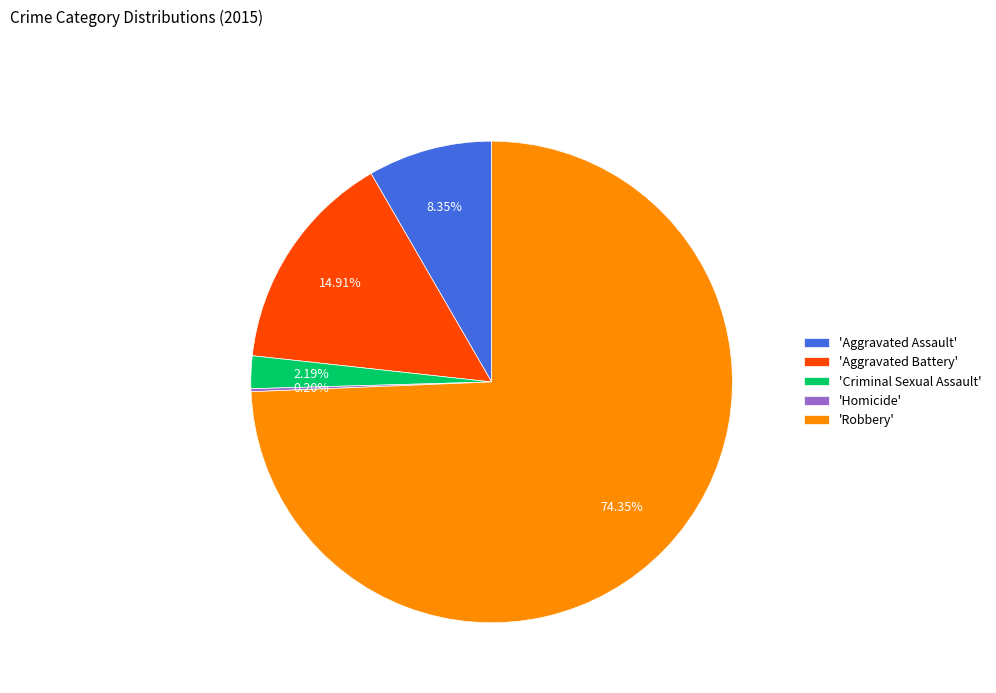

Which category accounts for the majority?

'Robbery'